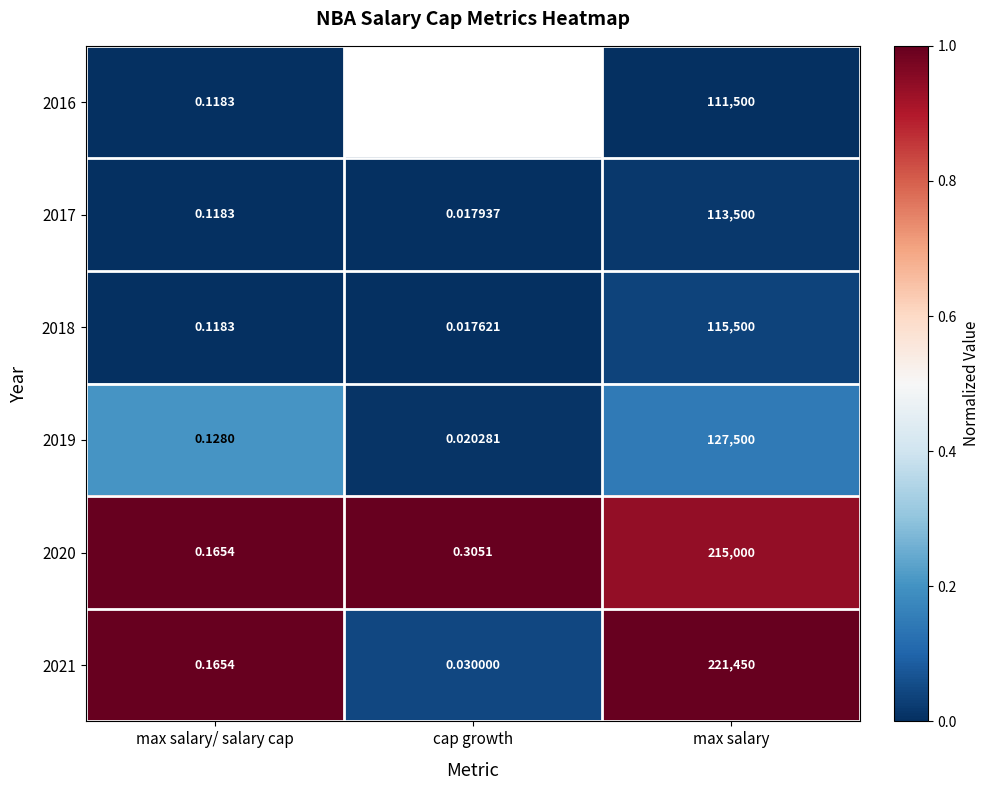

Rank the categories by 2020 value from highest to lowest.

max salary, cap growth, max salary/ salary cap